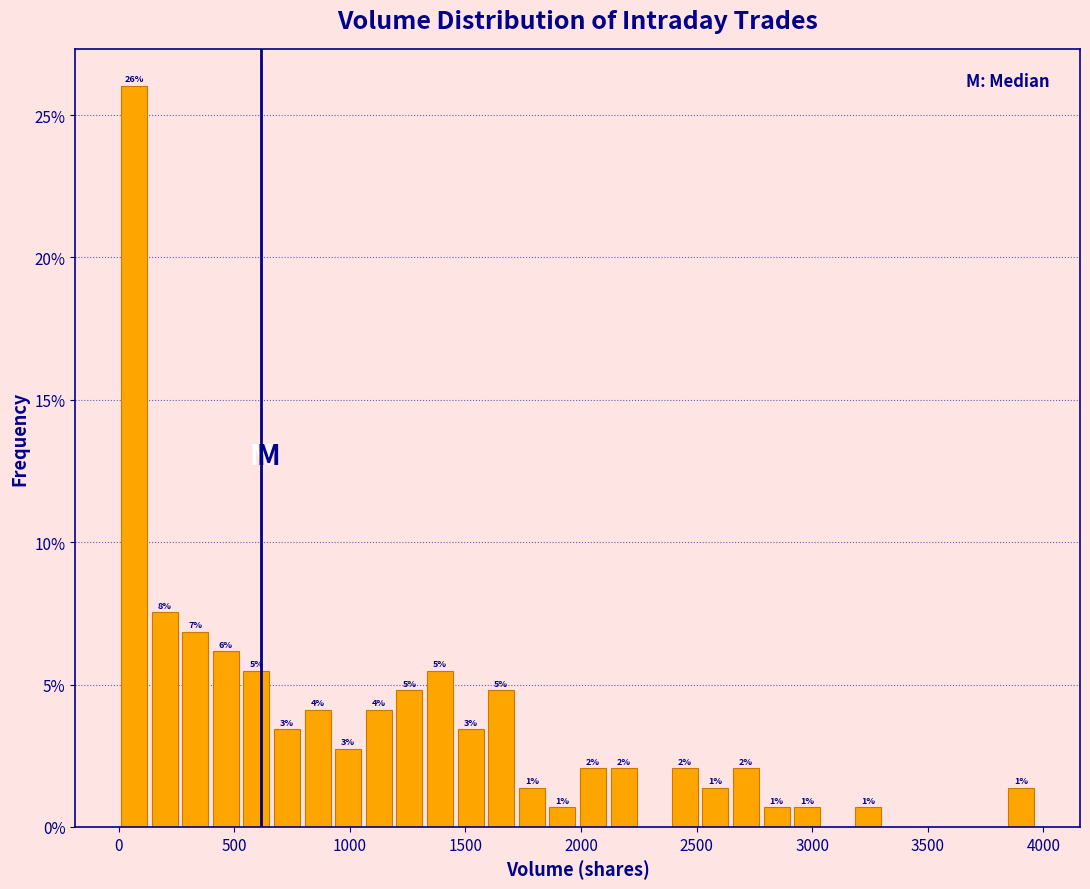

Around what value on the x-axis is the tallest bar? Give the approximate position of its centre, as read against the axis.

50